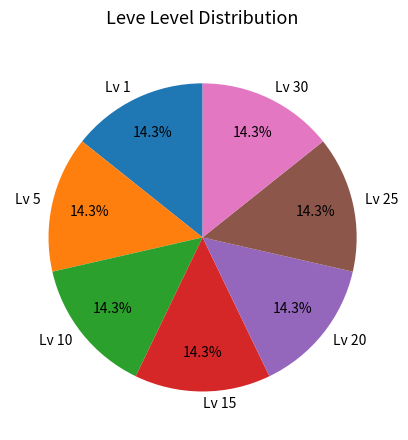

How much of the chart is everything except Lv 10?

85.7%